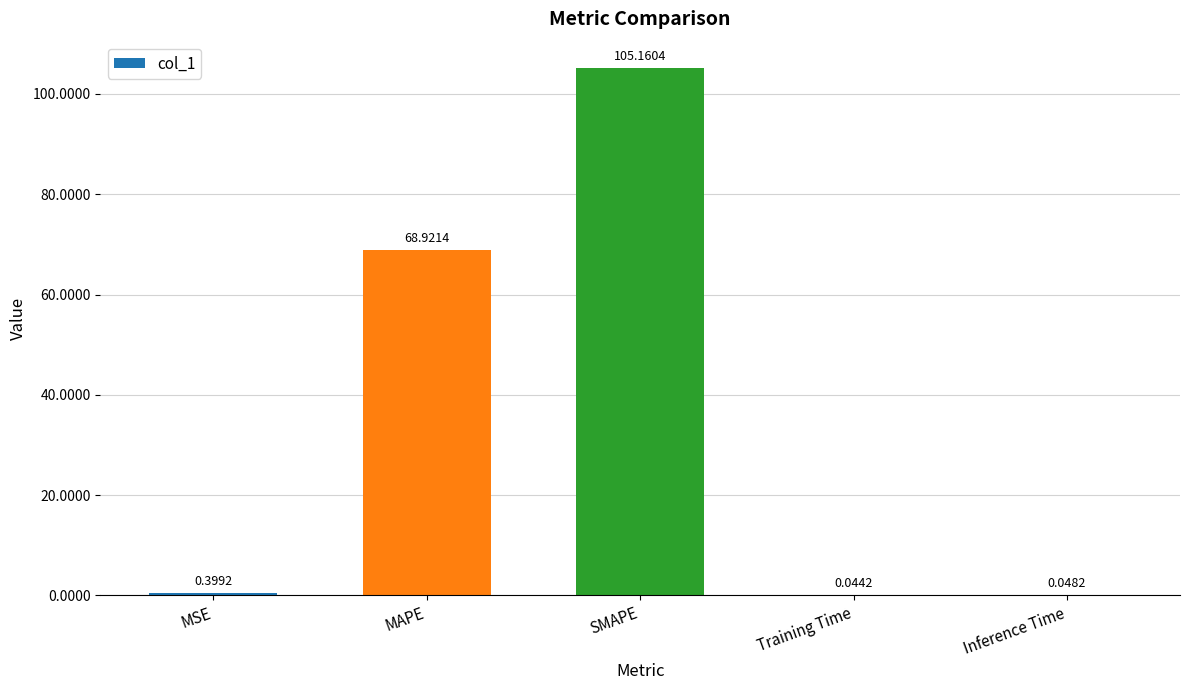

At which label is the value closest to 52?

MAPE